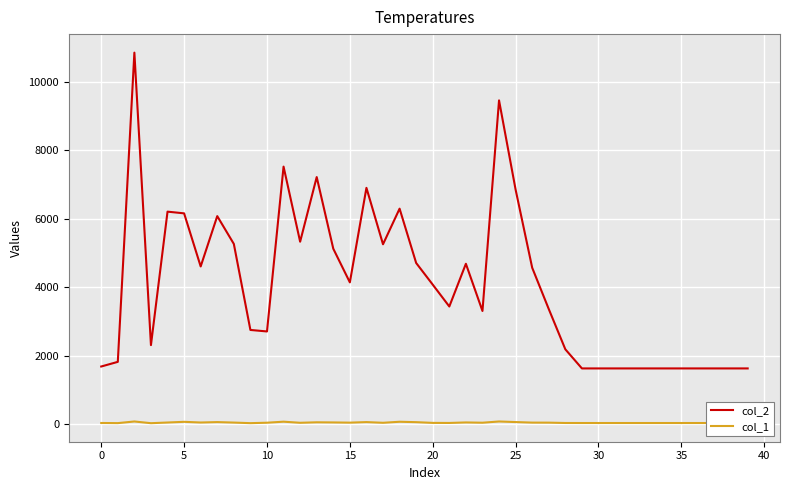

Which series has the largest total across all categories?

col_2